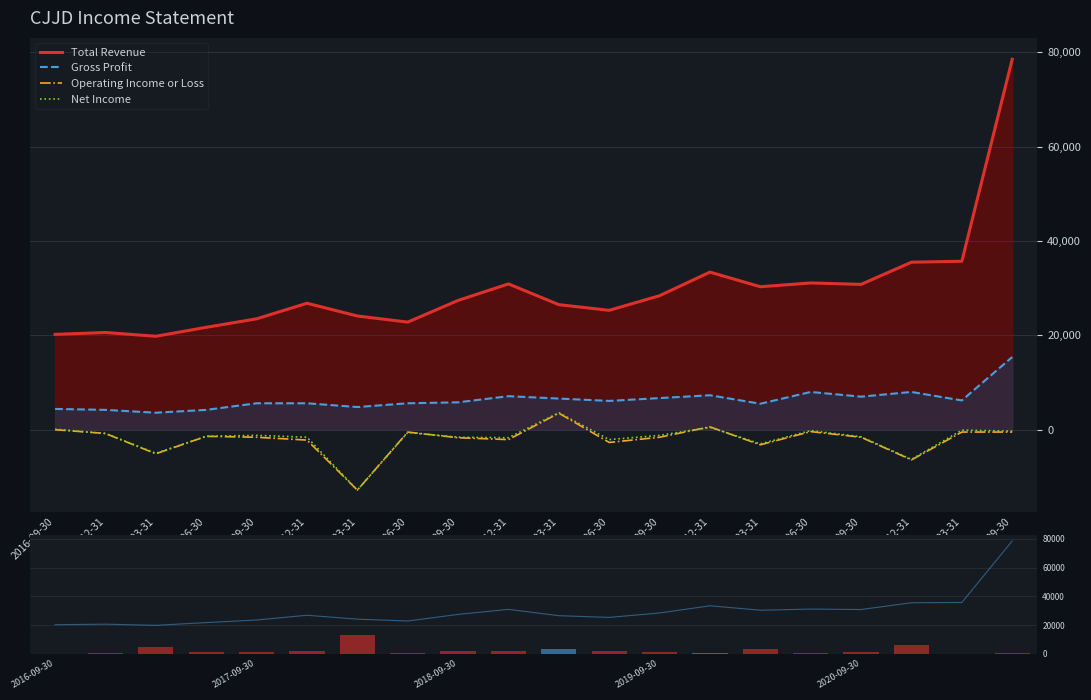

True or false: Total Revenue (mini) has a value of 35500 at 2020-12-31.

True